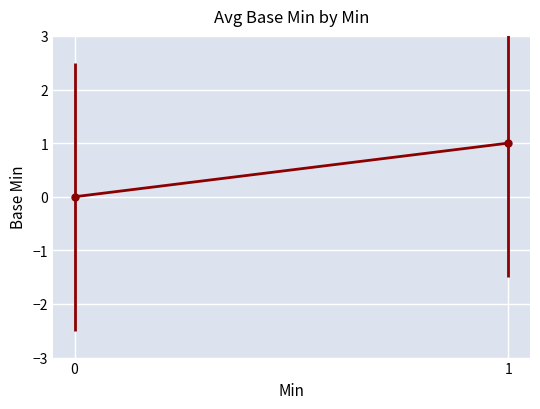

At which category does the data reach its first local peak?

1